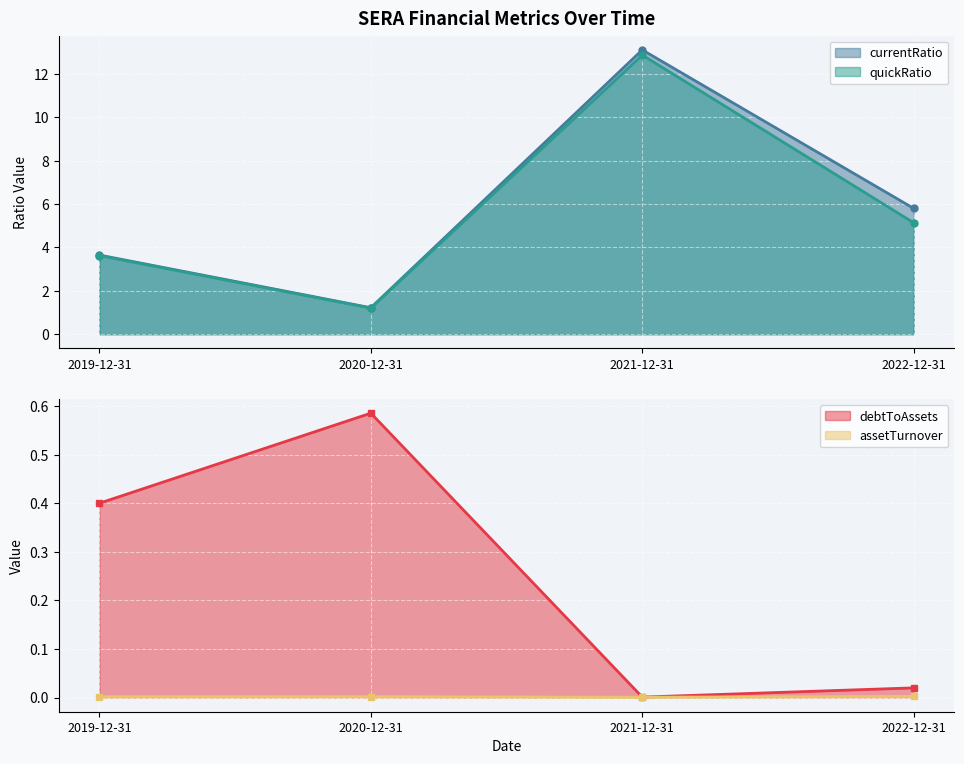

List the series in order of their peak value, highest first.

currentRatio, quickRatio, debtToAssets, assetTurnover